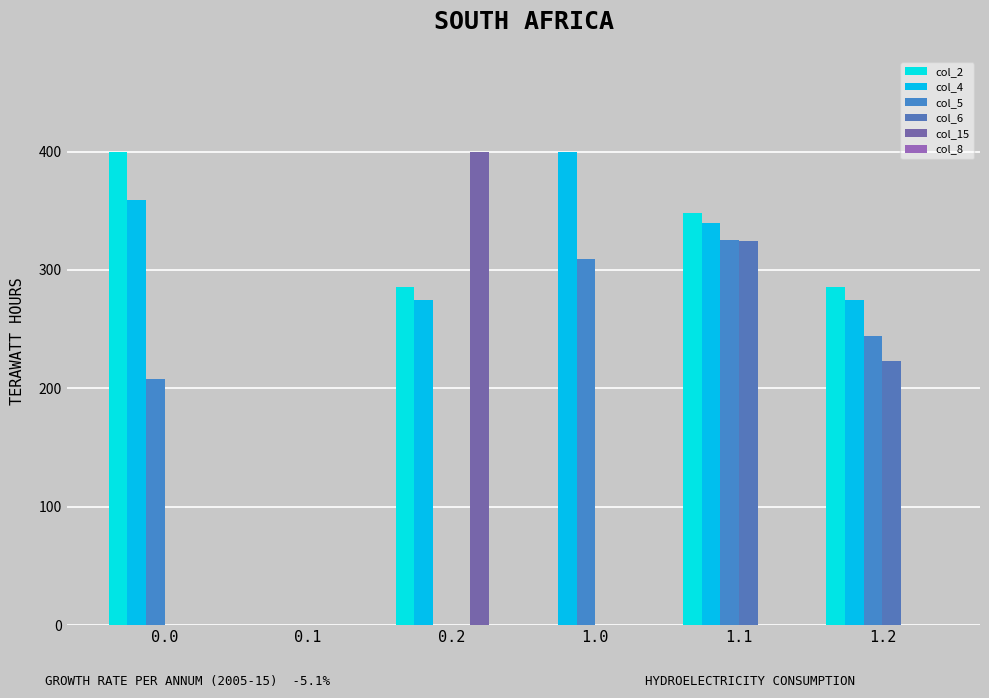

Reading right to left, transcribe all the data shown in this chart.

col_2: 1.2=285.5	1.1=347.9	1.0=0.0	0.2=285.5	0.1=0.0	0.0=400.0
col_4: 1.2=274.4	1.1=339.6	1.0=400.0	0.2=274.4	0.1=0.0	0.0=359.2
col_5: 1.2=244.4	1.1=324.9	1.0=308.9	0.2=0.0	0.1=0.0	0.0=208.2
col_6: 1.2=222.7	1.1=324.3	1.0=0.0	0.2=0.0	0.1=0.0	0.0=0.0
col_15: 1.2=0.0	1.1=0.0	1.0=0.0	0.2=400.0	0.1=0.0	0.0=0.0
col_8: 1.2=0.0	1.1=0.0	1.0=0.0	0.2=0.0	0.1=0.0	0.0=0.0